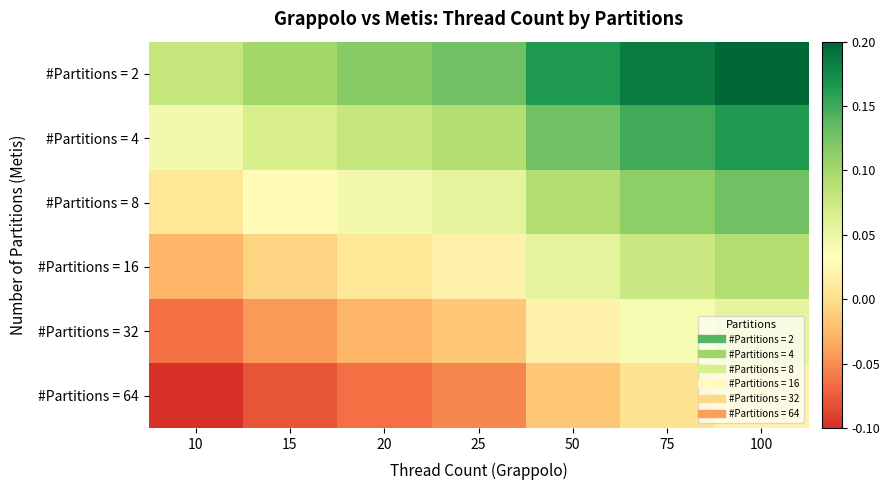

List the series in order of their peak value, lowest first.

#Partitions = 64, #Partitions = 32, #Partitions = 16, #Partitions = 8, #Partitions = 4, #Partitions = 2